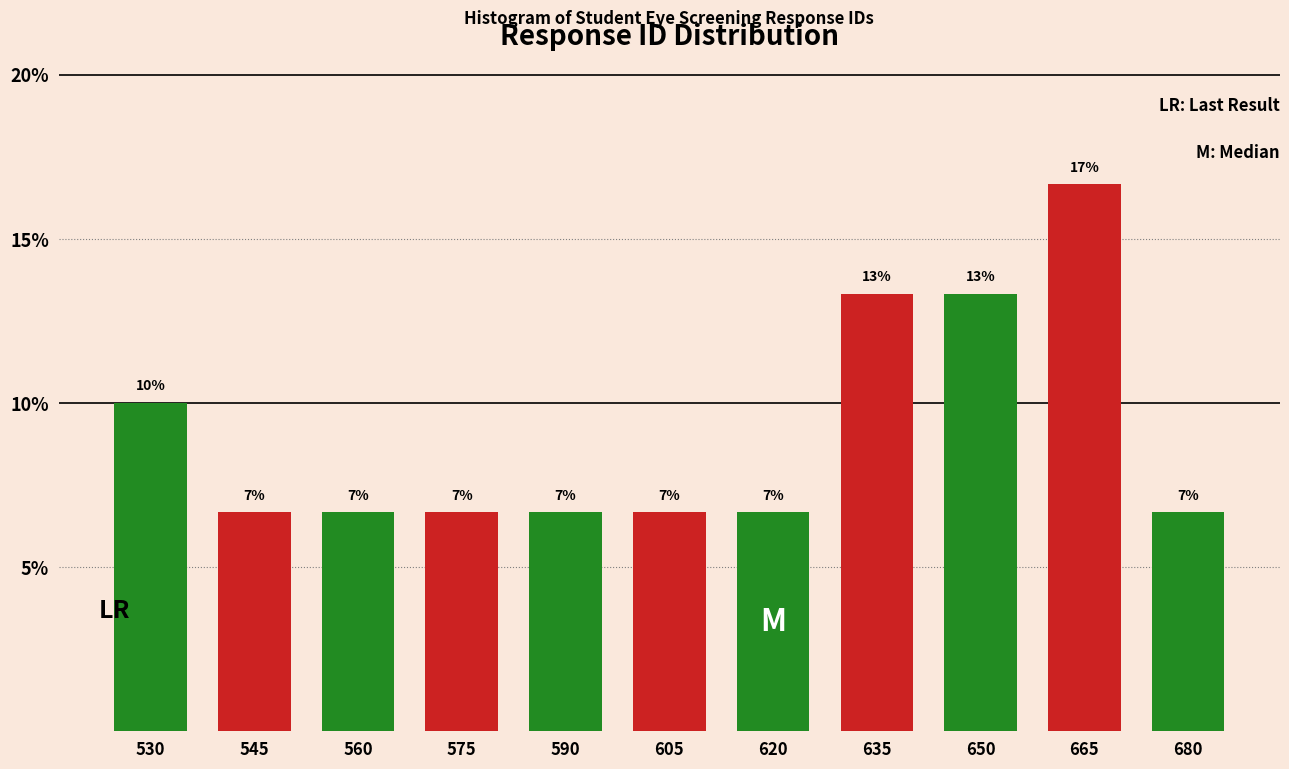

Does the chart contain any negative values?

No